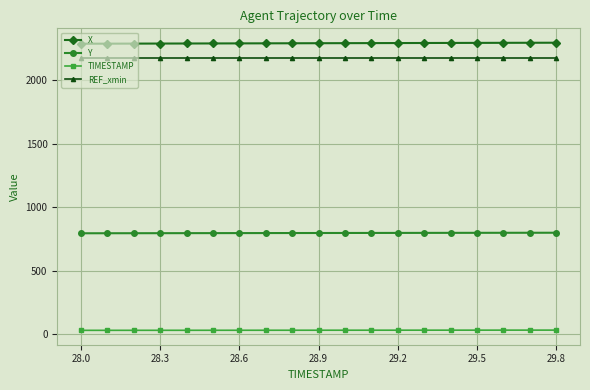

At how many categories does at least one series exceed 2221?

19